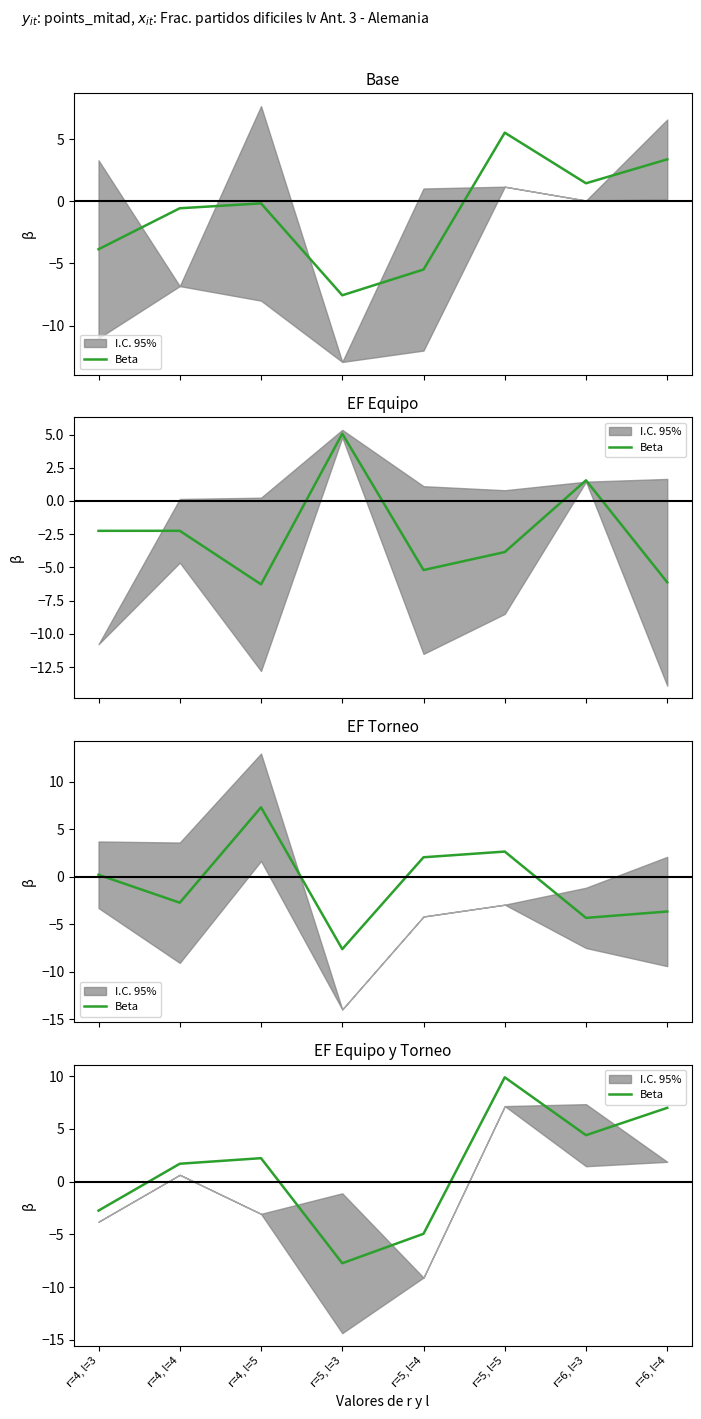

What is the value of the 3rd point from the left?

2.2